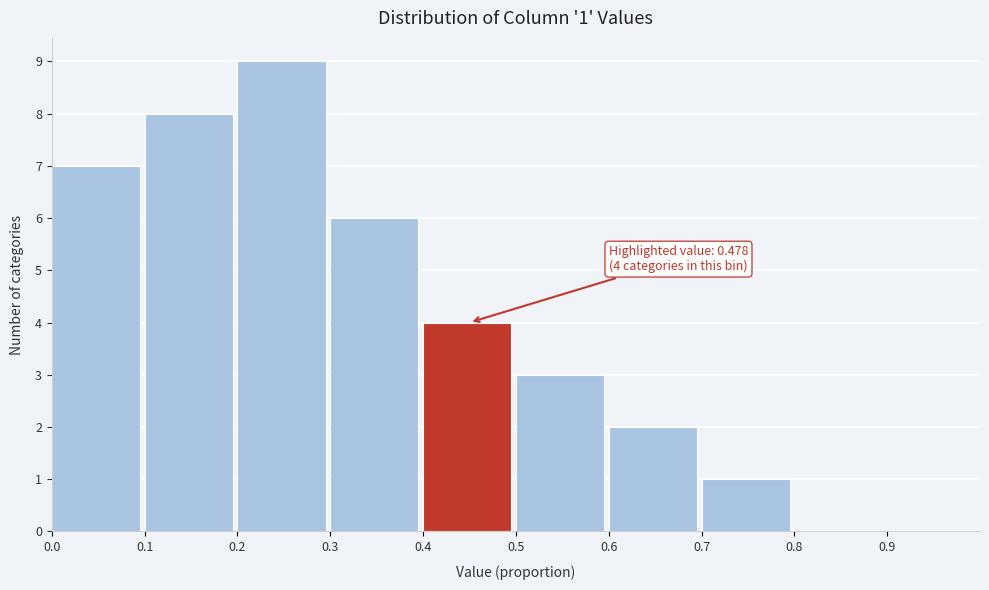

Over which range of the x-axis is the bar tallest?

0.2 to 0.3